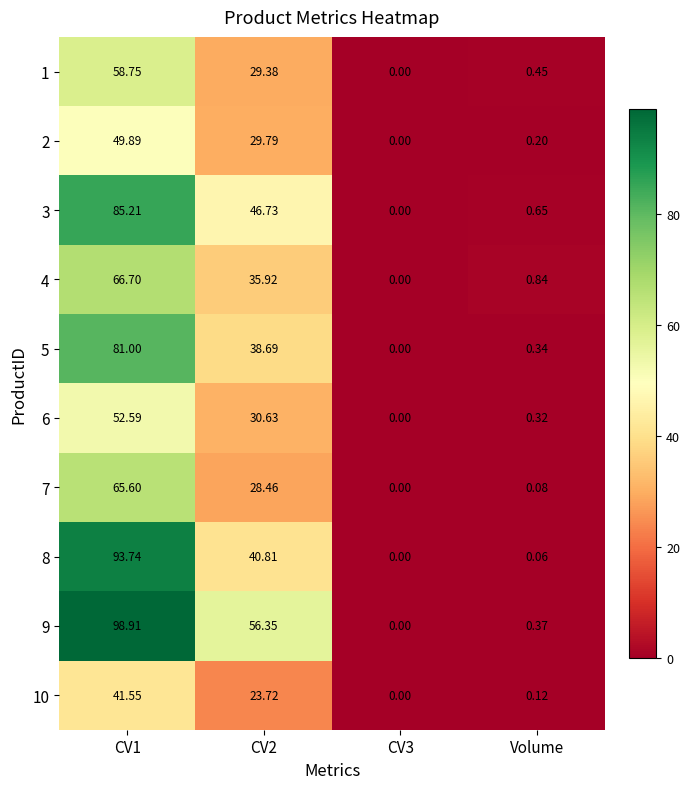

Which series has the largest total across all categories?

9